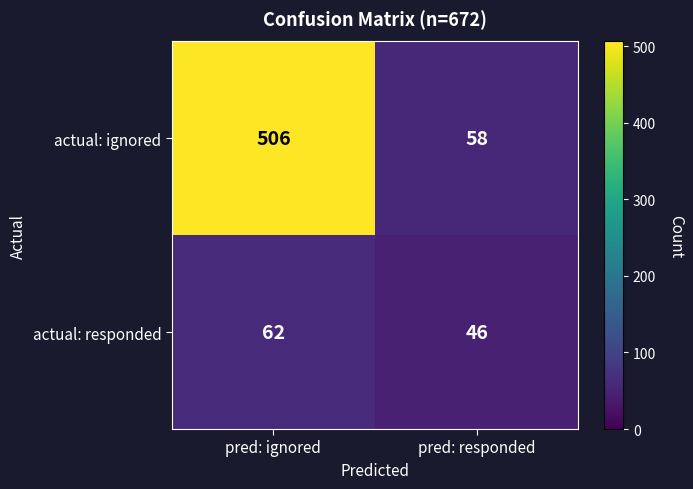

True or false: actual: ignored has a value of 87 at pred: responded.

False